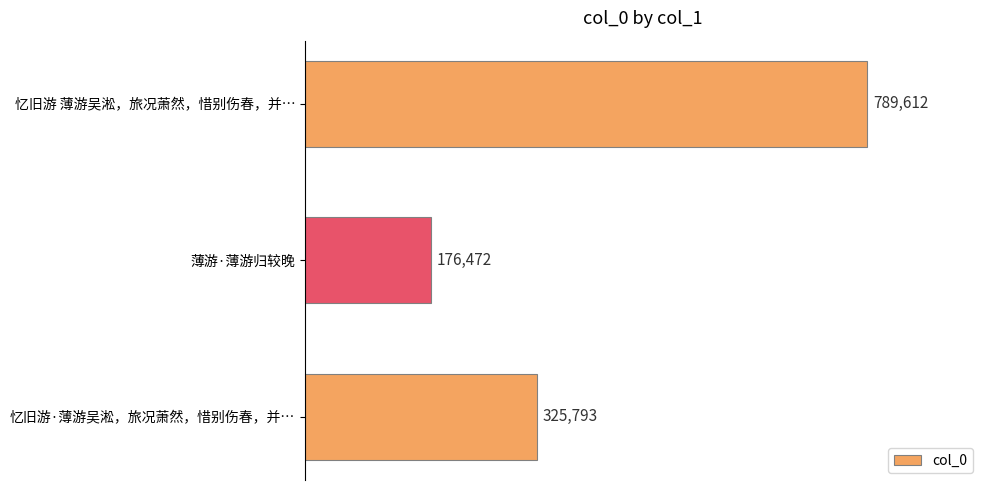

List the labels in order of value, largest first.

忆旧游 薄游吴淞，旅况萧然，惜别伤春，并…, 忆旧游·薄游吴淞，旅况萧然，惜别伤春，并…, 薄游·薄游归较晚